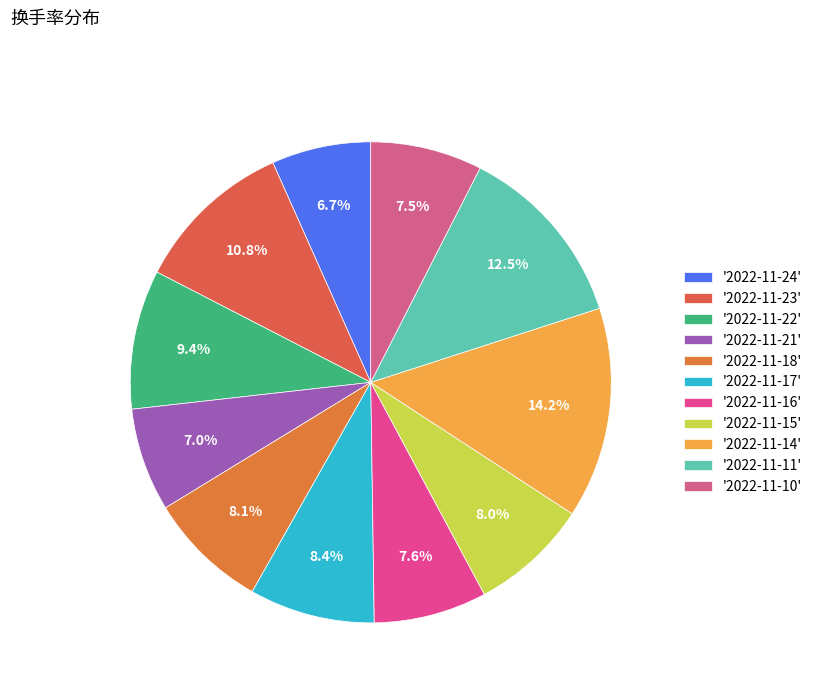

How many slices are in this pie chart?

11